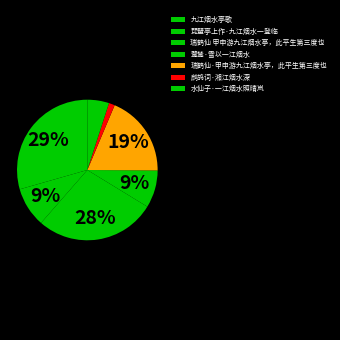

Which has a higher value, 鹧鸪词·湘江烟水深 or 瑞鹤仙·甲申游九江烟水亭，此平生第三度也?

瑞鹤仙·甲申游九江烟水亭，此平生第三度也